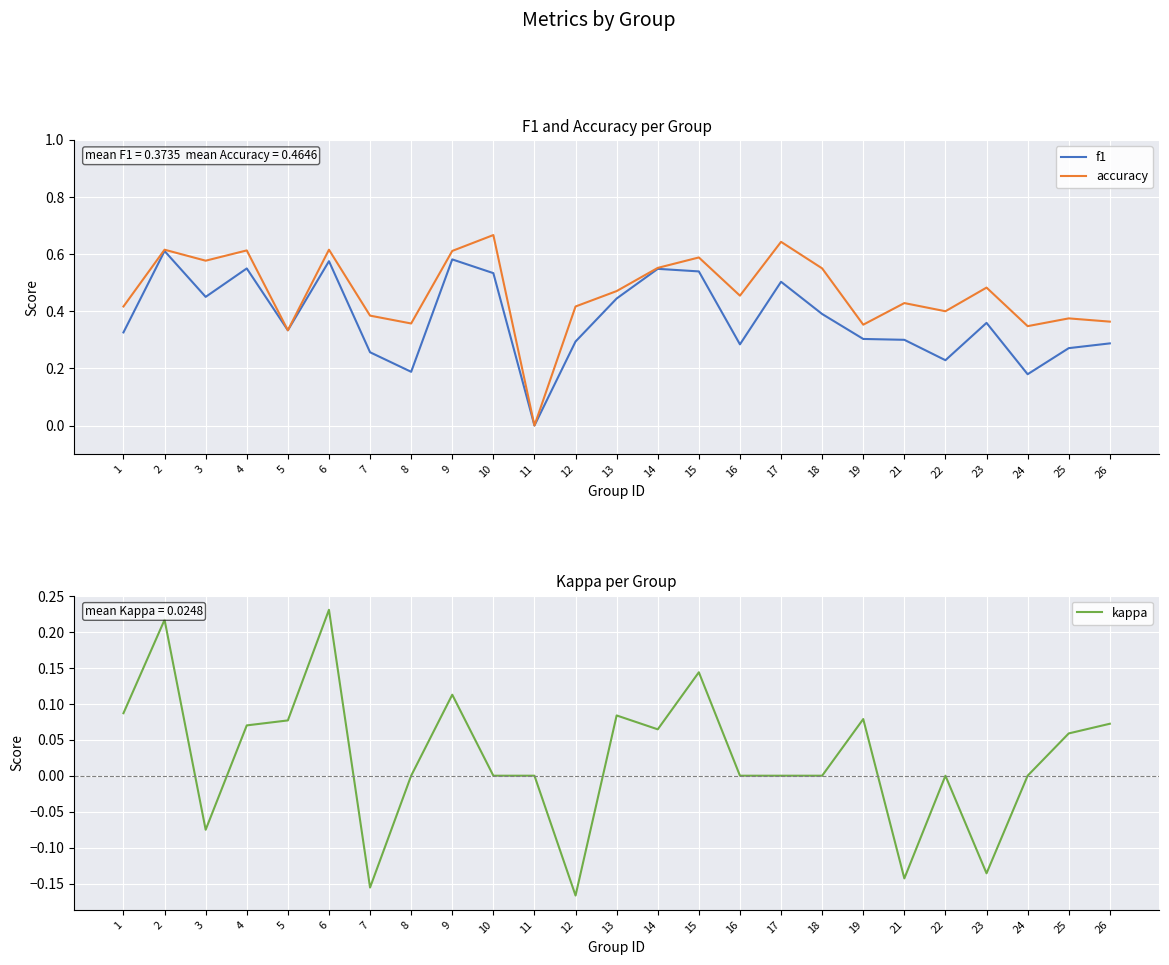

What is the total value across all series at 24?

0.5